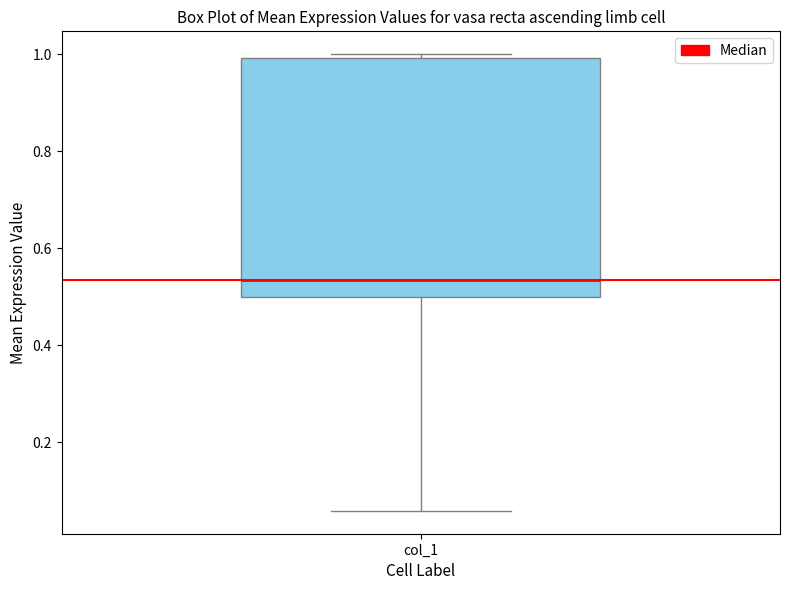

Transcribe this box plot: give where the median line is, the range the box spans, and where the two whiskers end, as read against the y-axis. The values are not printed on the chart, so give them approximately, as read against the axis.

median 0.54, box 0.50 to 1.00, whiskers 0.06 to 1.00 (just above the box's upper edge)